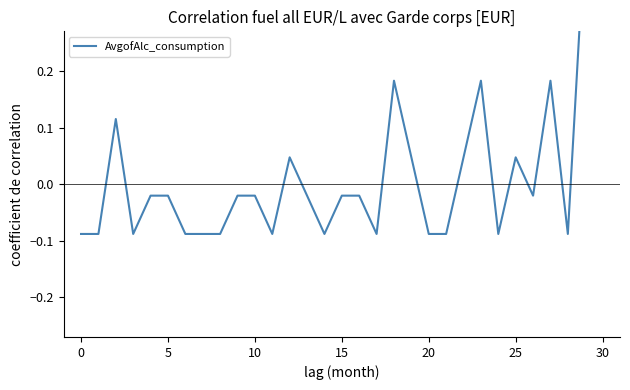

What is the change in value from 9 to 29?

+0.5